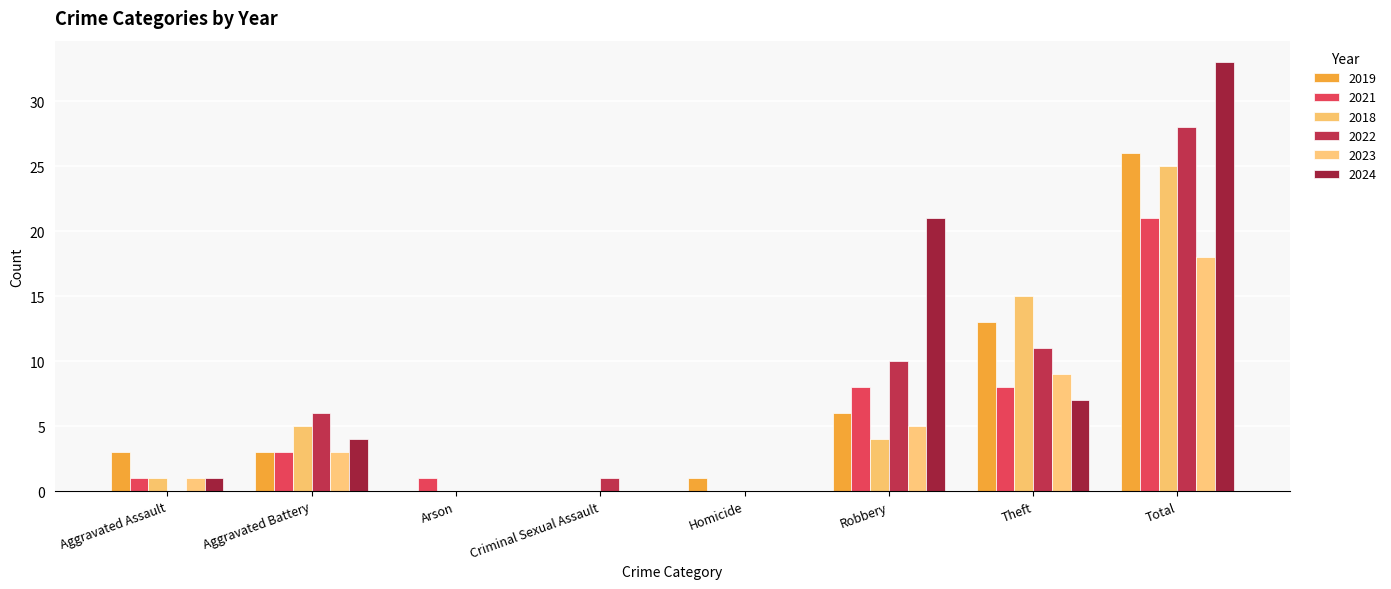

Is the value of 2024 at Theft greater than the value of 2022 at Theft?

No